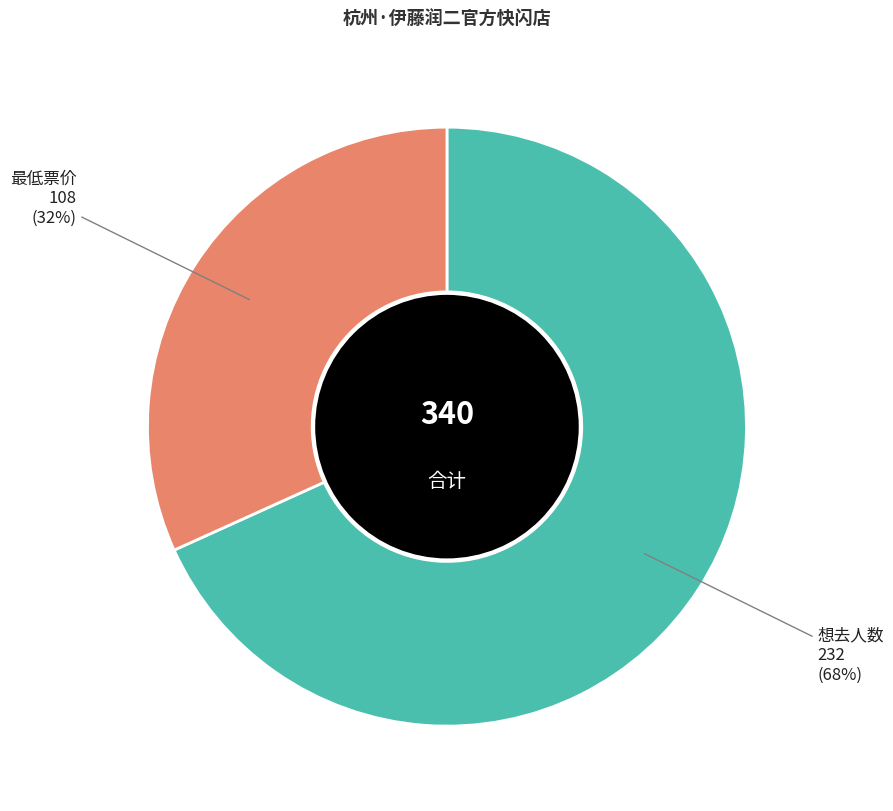

To the nearest percent, what is the difference between the largest and smallest slice percentages?

36%